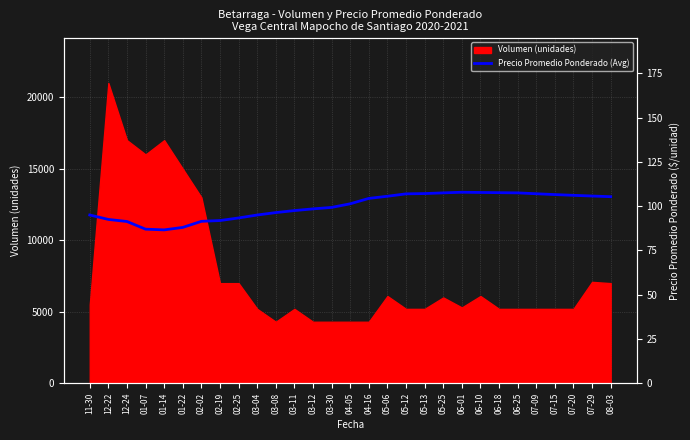

Between 04-05 and 03-11, which is larger?

04-05